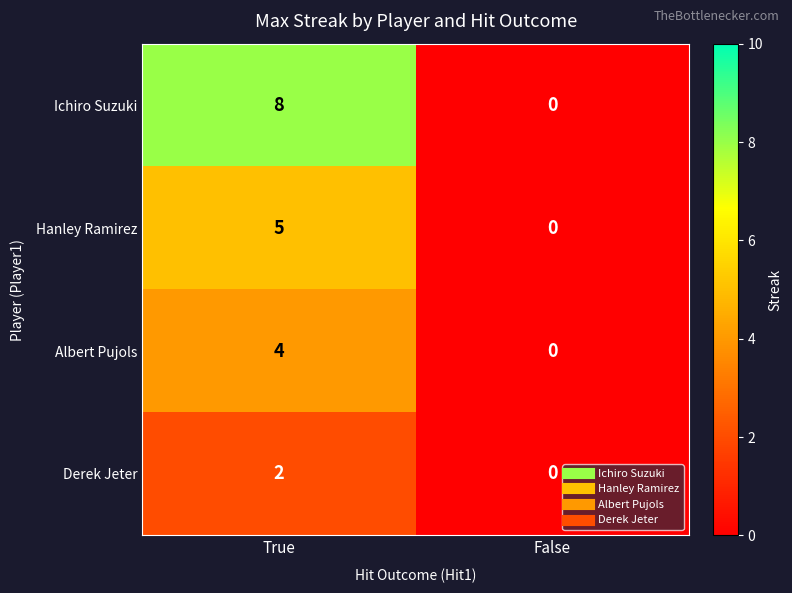

At which category is the sum across all series the highest?

True